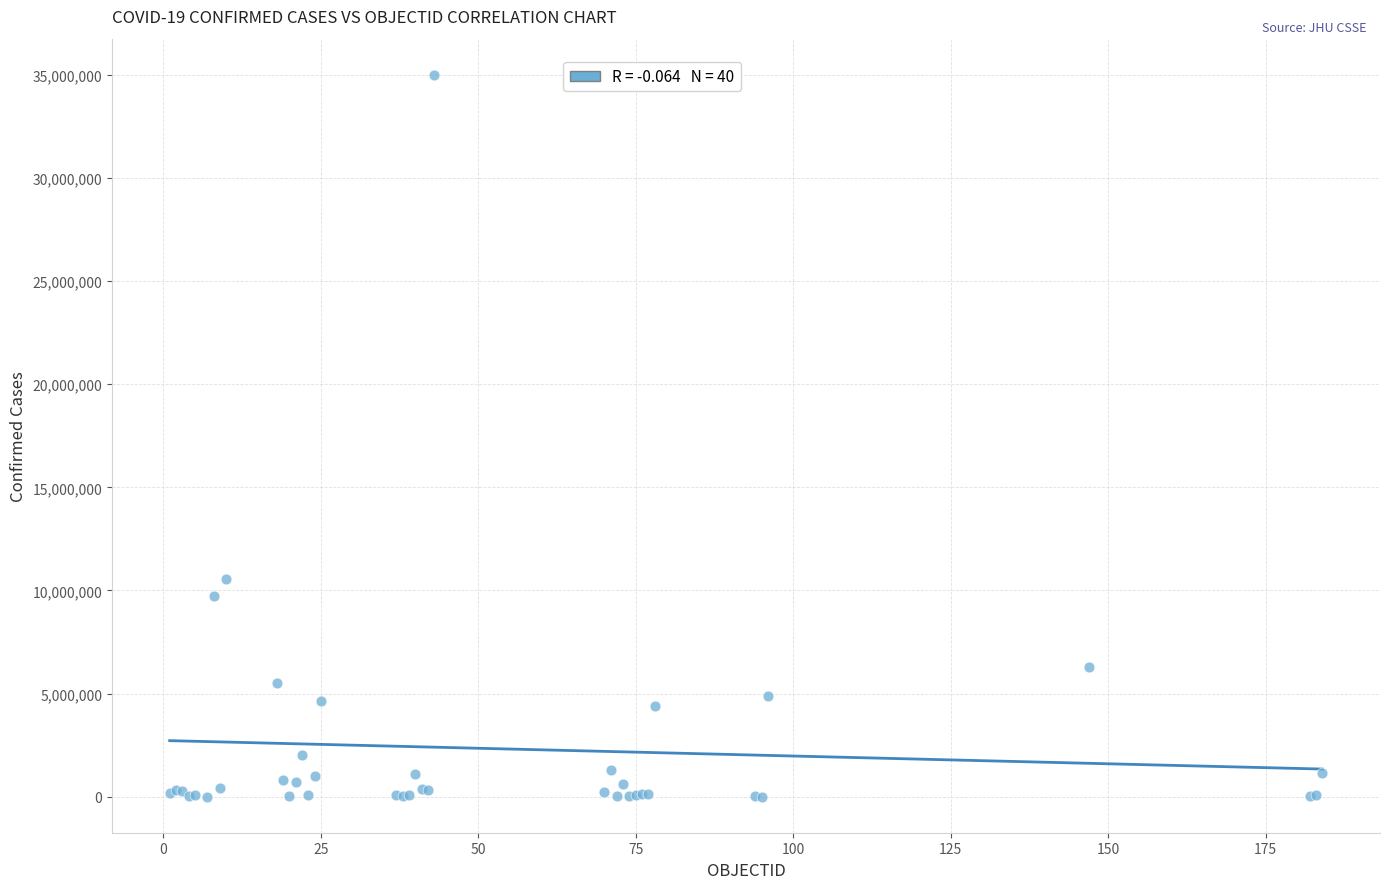

What Y value in the scatter plot is closest to 17503566?

10557719